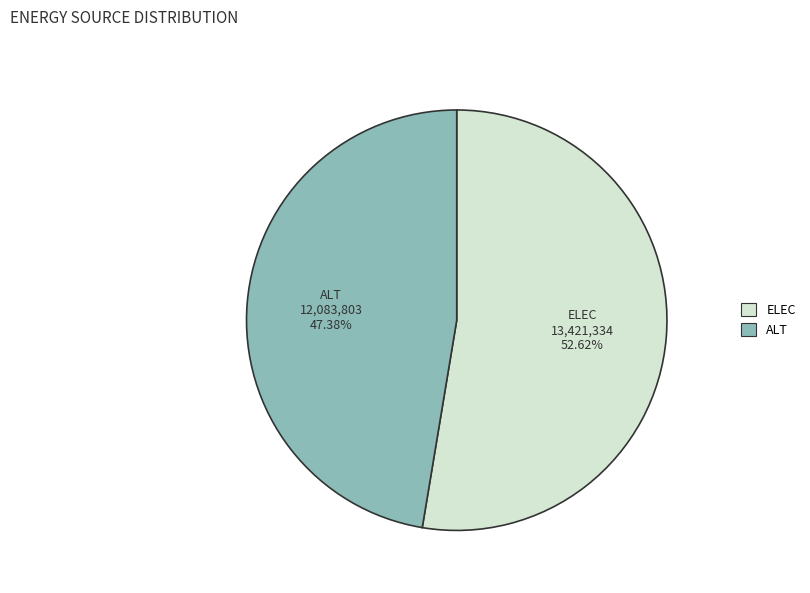

Is there any slice that represents more than half of the pie?

Yes